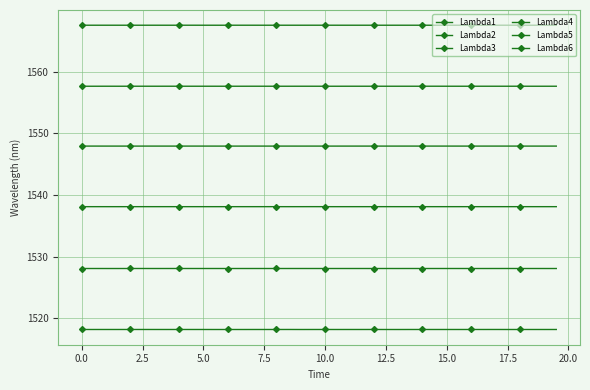

How many lines are shown in the chart?

6